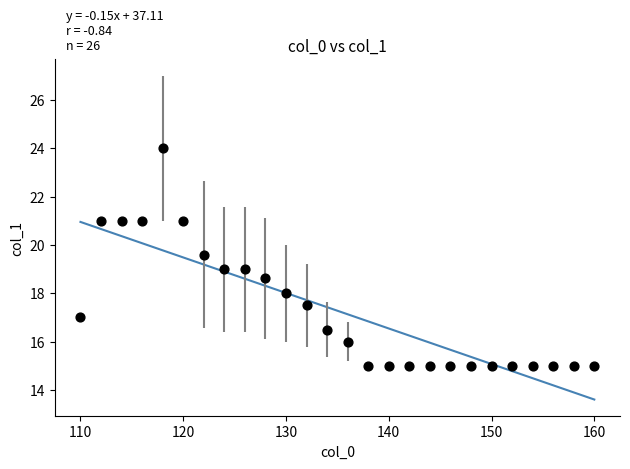

What is the range of Y values (max minus min)?

9.0